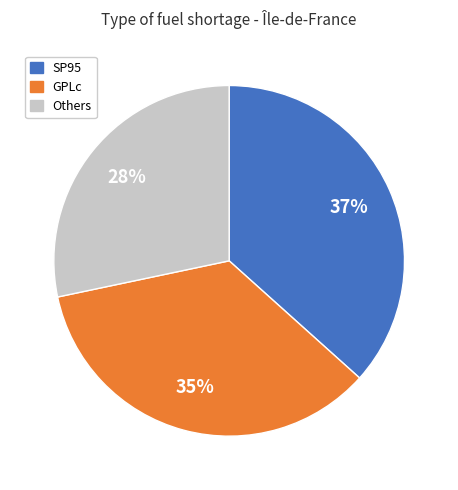

How many slices are in this pie chart?

3